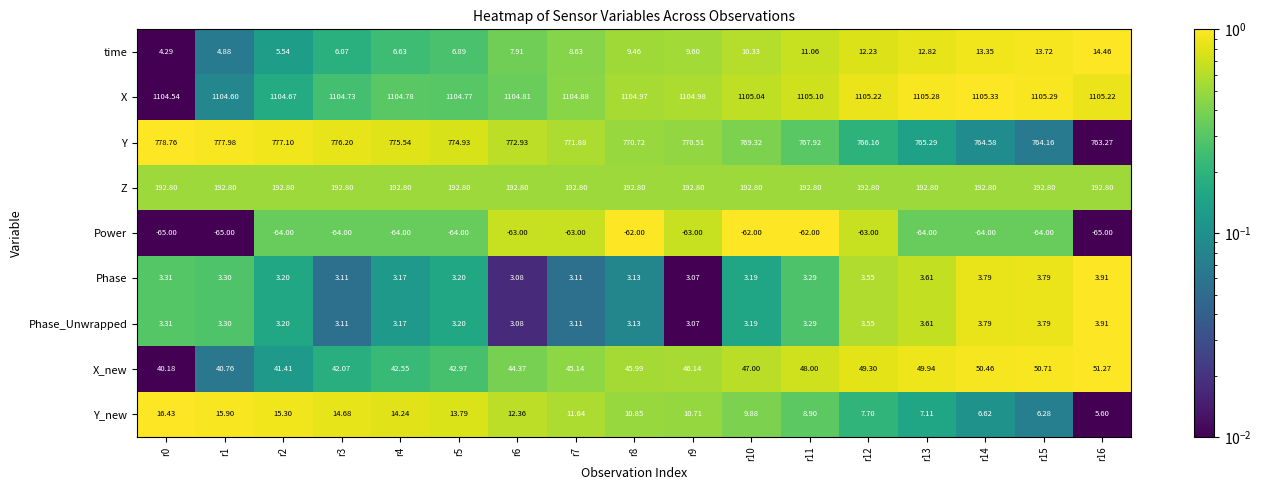

Between r4 and r14, which series saw the biggest shift?

Y